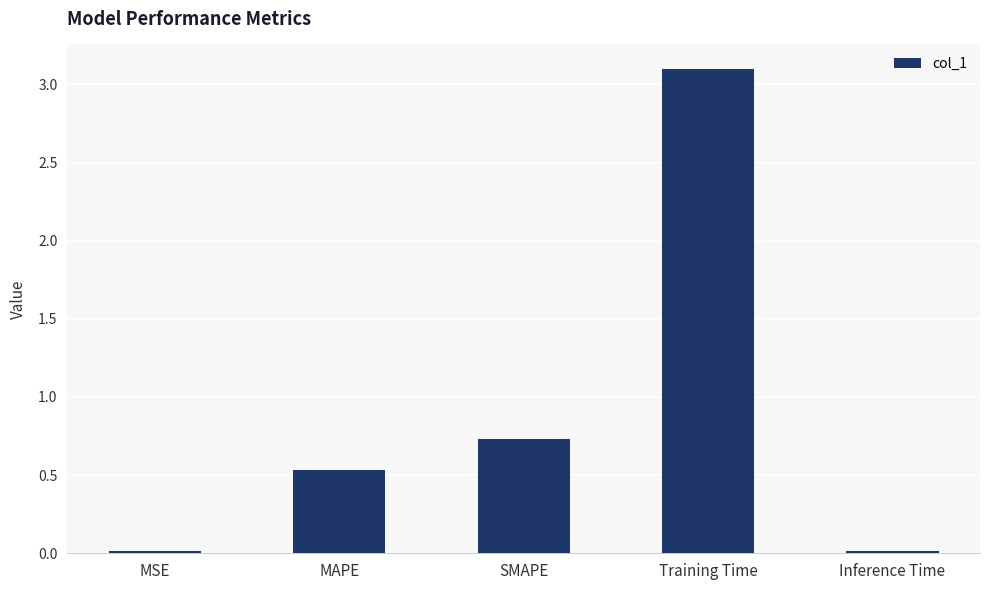

What is the difference between the values at Training Time and Inference Time?

3.1